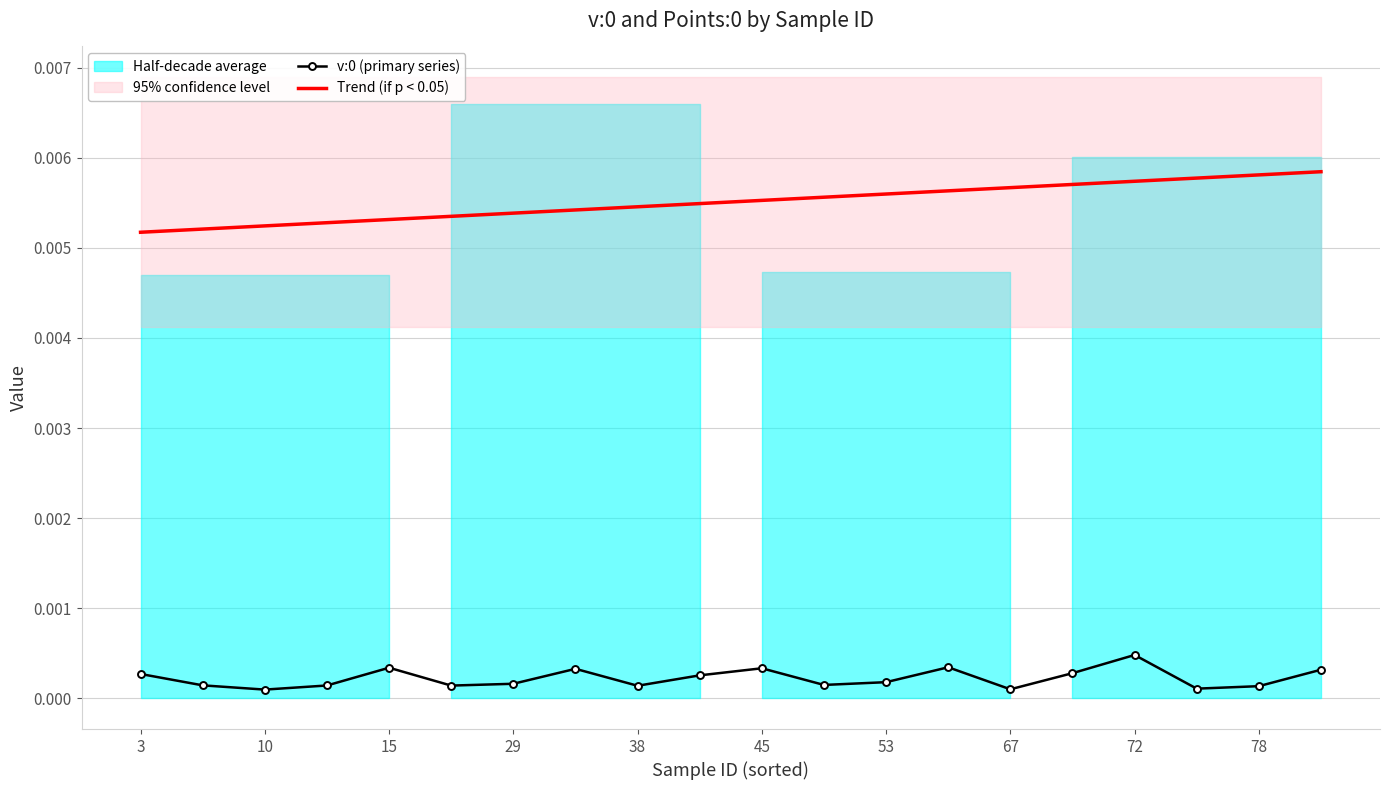

List the series in order of their peak value, lowest first.

v:0 (primary series), Trend (if p < 0.05)